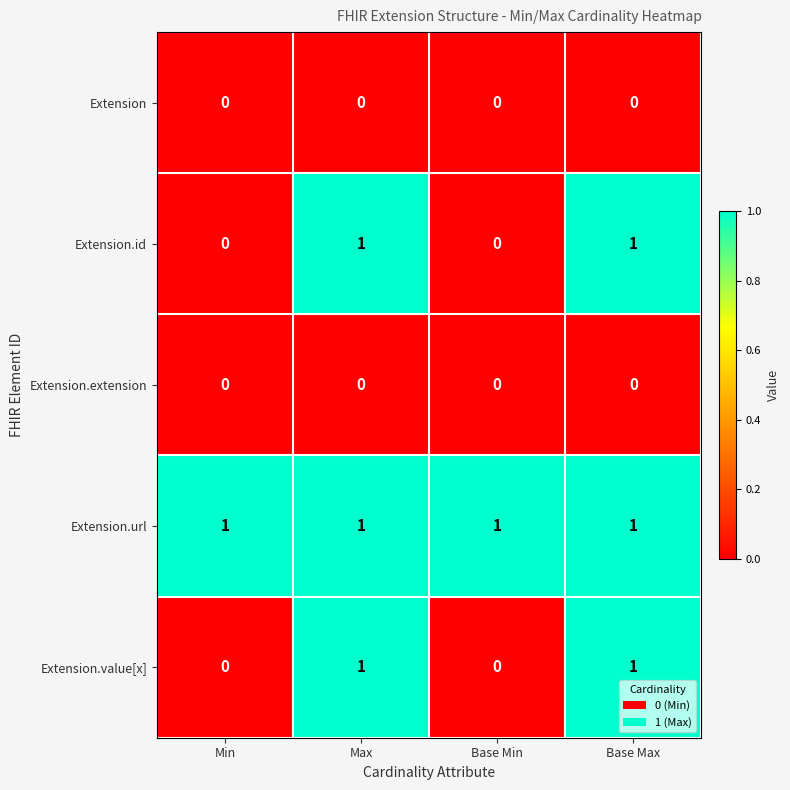

Count the Extension.id values in the range 0 to 1.

4